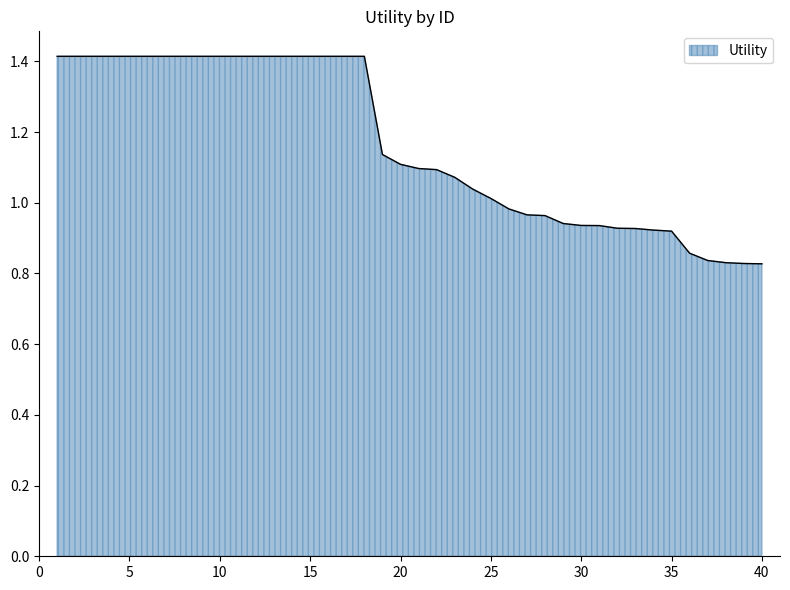

What is the greatest value displayed?

1.4